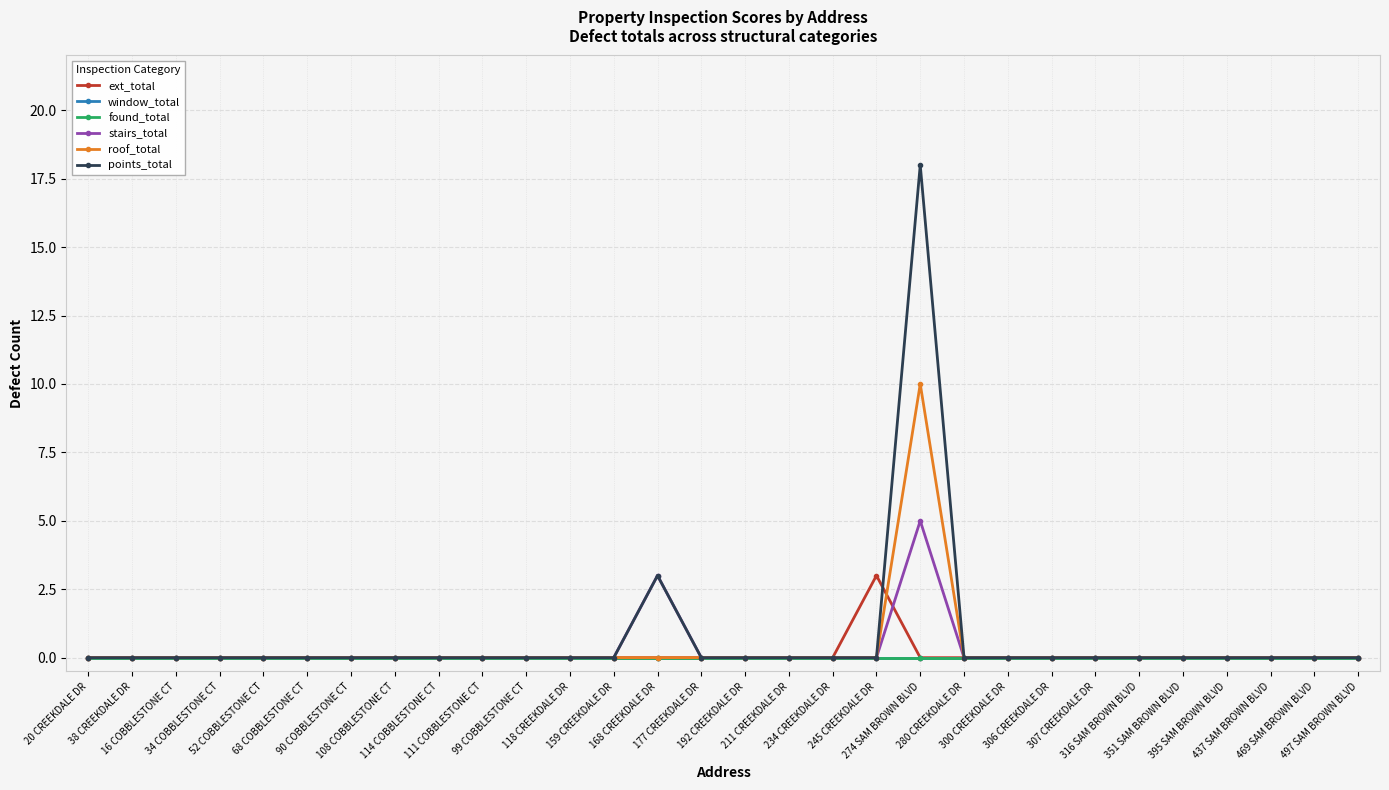

Where is ext_total nearest to the value 1?

20 CREEKDALE DR